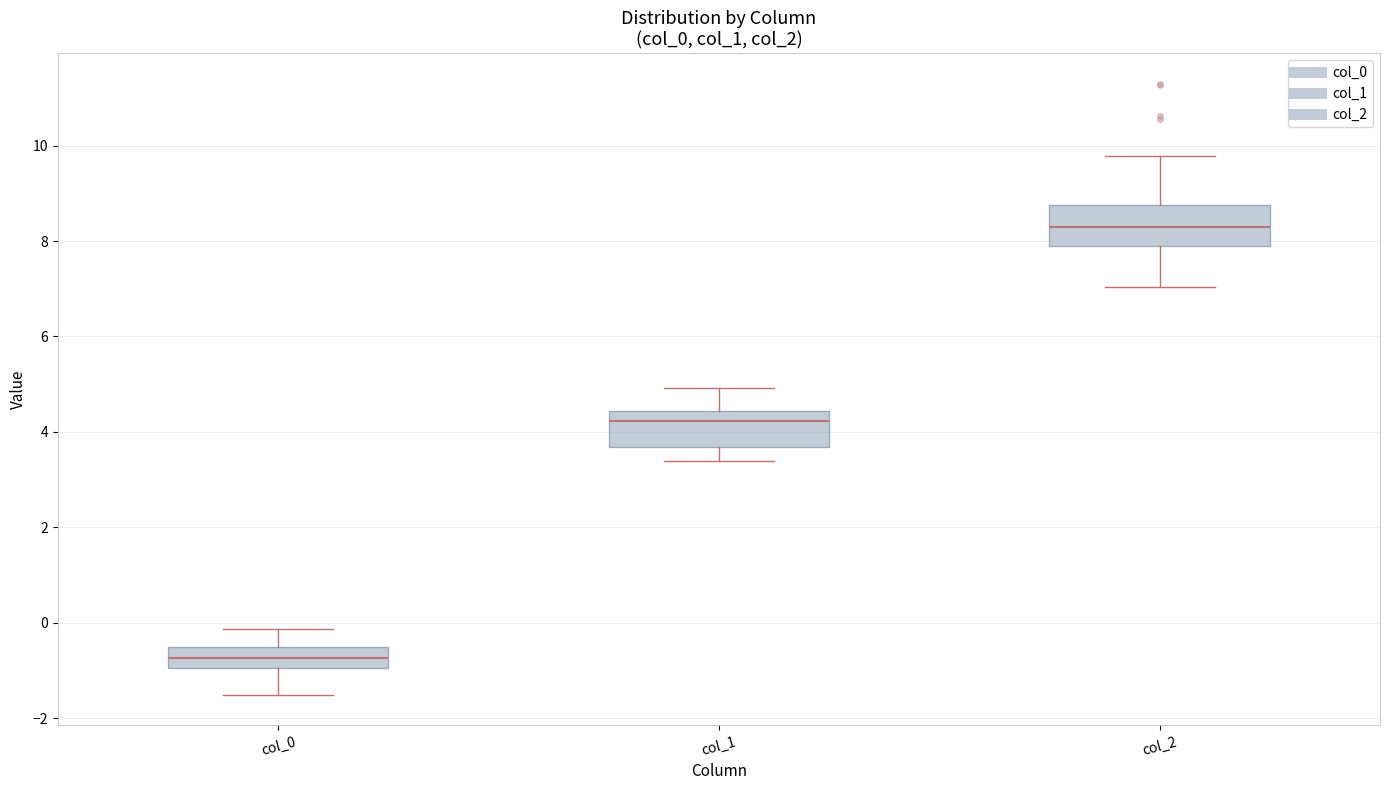

Reading left to right, read every box against the y-axis: the position of its median line, the range the box covers, and the ends of its whiskers. The values are not printed on the chart, so give them approximately, as read against the axis.

col_0: median -0.8, box -1.0 to -0.6, whiskers -1.6 to -0.2
col_1: median 4.2, box 3.6 to 4.4, whiskers 3.4 to 5.0
col_2: median 8.2, box 8.0 to 8.8, whiskers 7.0 to 9.8